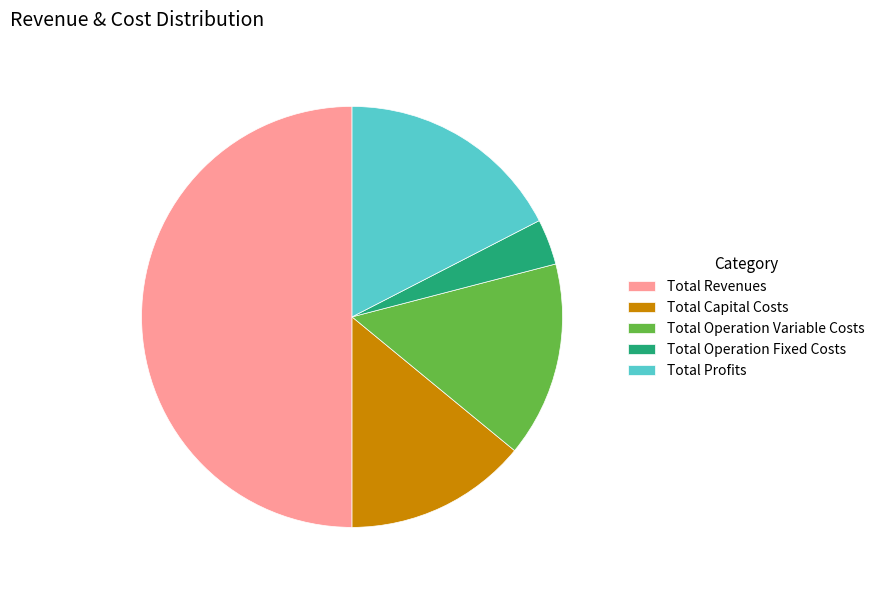

Combined, do Total Capital Costs and Total Operation Fixed Costs account for over 50%?

No